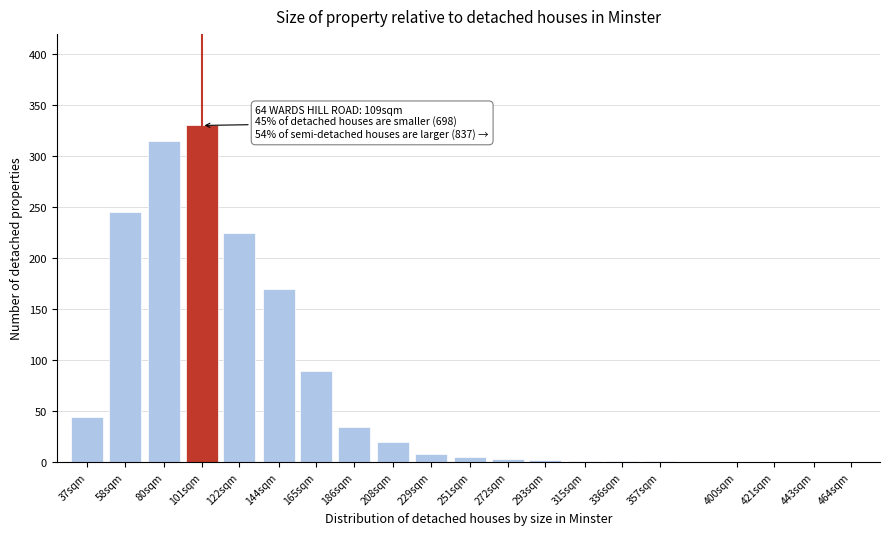

At which category does the chart reach its peak across all series?

101sqm